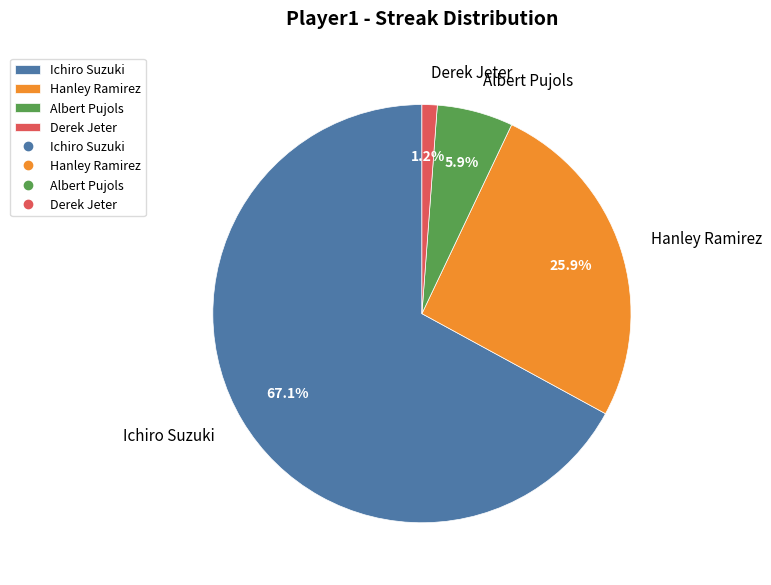

Which slice is the smallest?

Derek Jeter